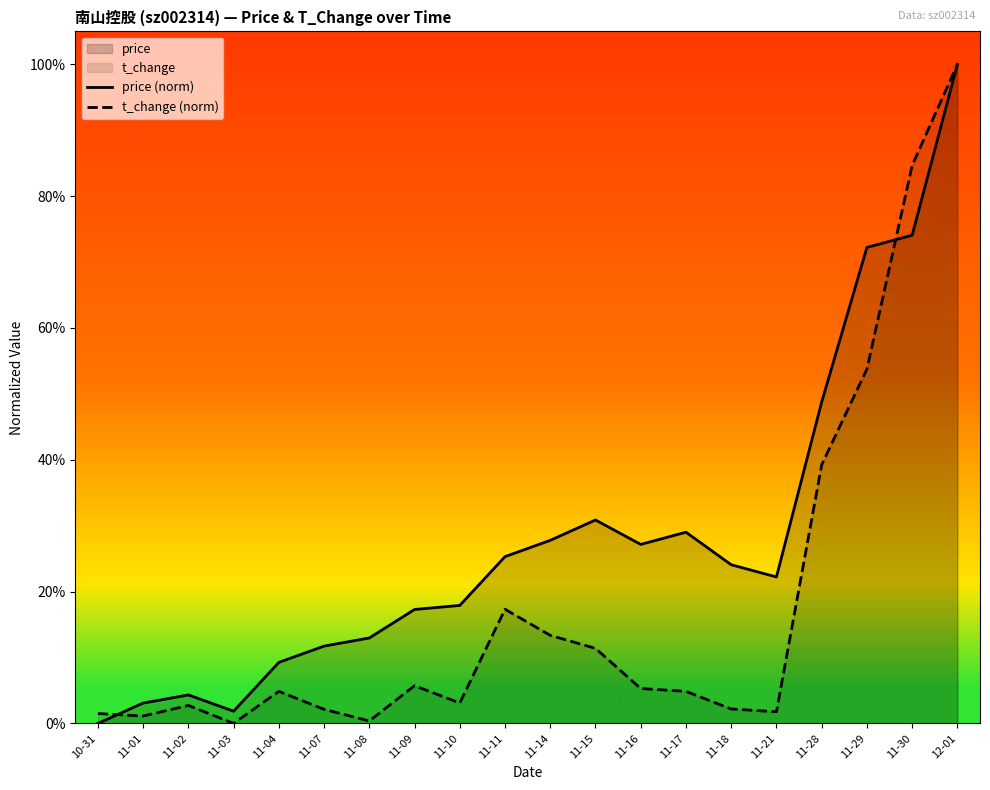

What is the maximum value for t_change (norm)?

1.0